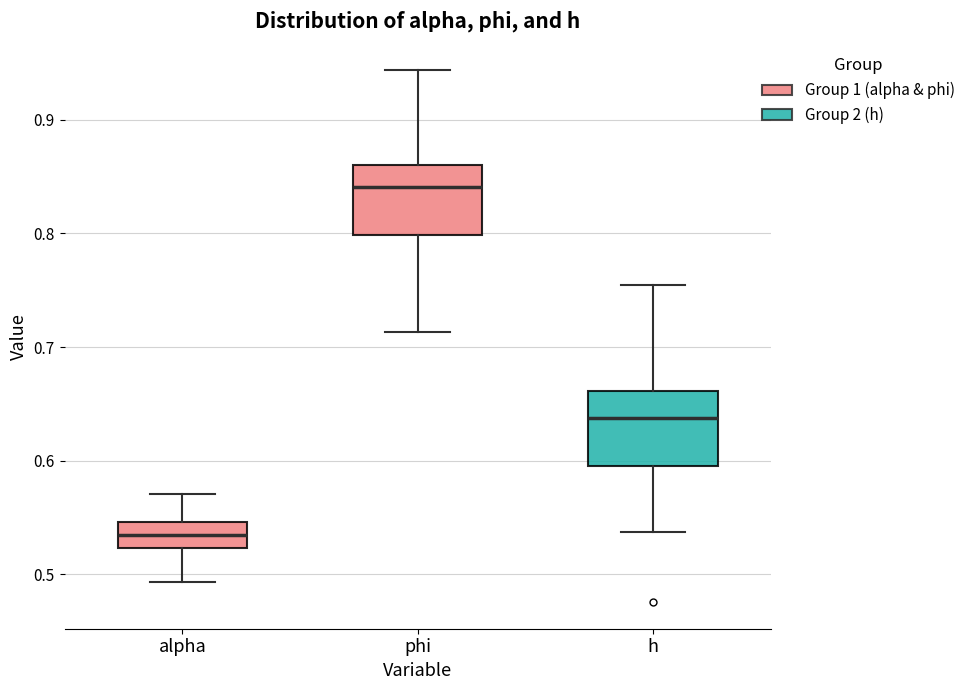

Where is the lower edge of the box for alpha on the y-axis? The values are not printed on the chart, so give them approximately, as read against the axis.

0.52